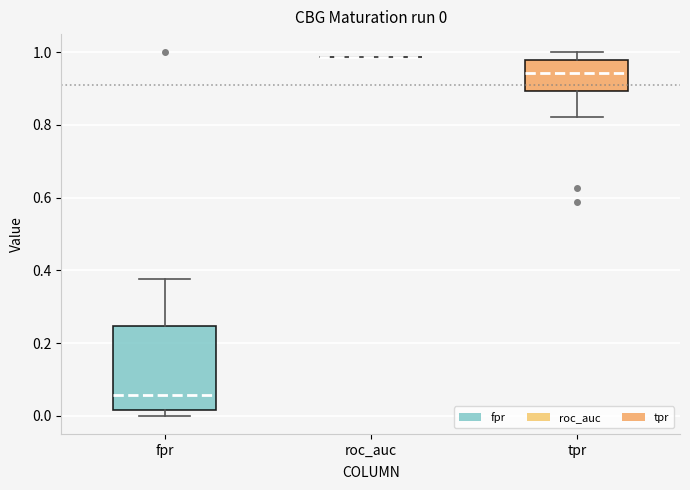

Which box is the tallest, from its lower edge to its upper edge?

fpr